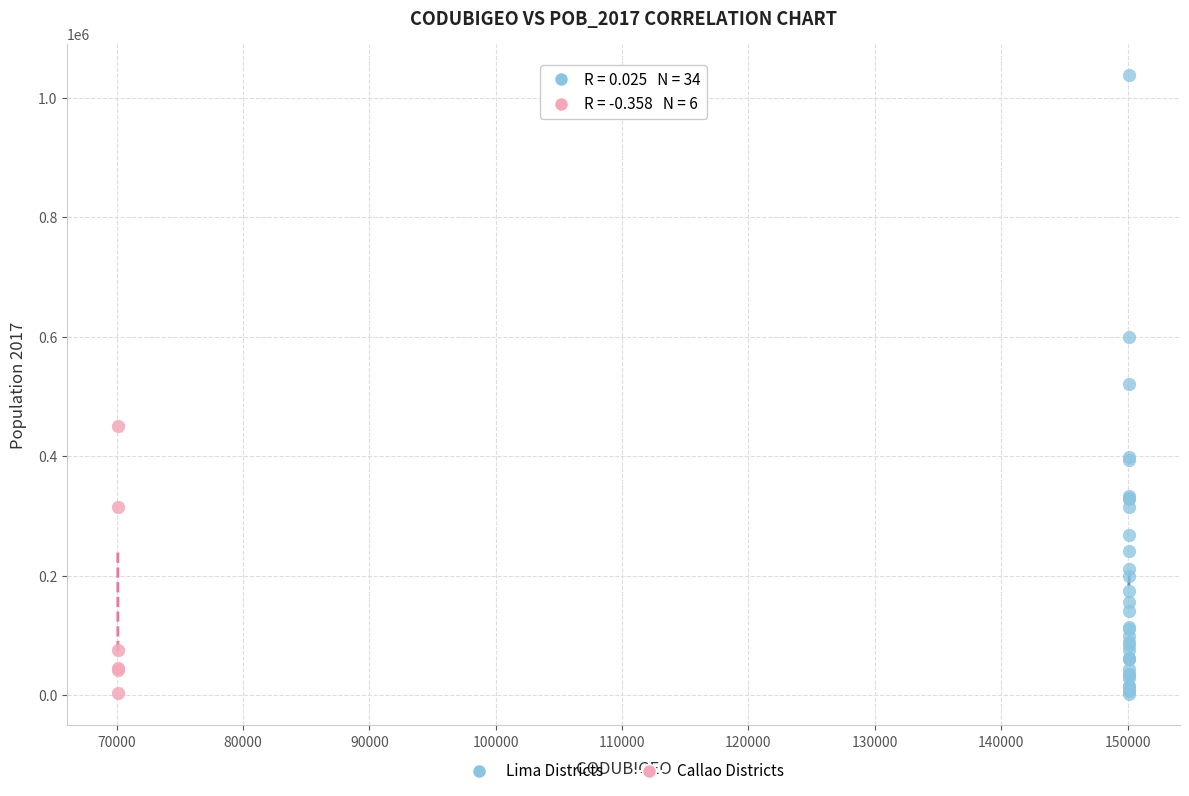

Which series has the largest Y range (max minus min)?

Lima Districts